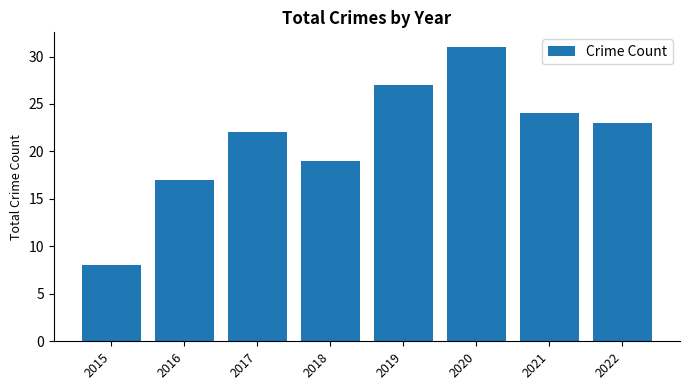

Rank the categories by value from lowest to highest.

2015, 2016, 2018, 2017, 2022, 2021, 2019, 2020